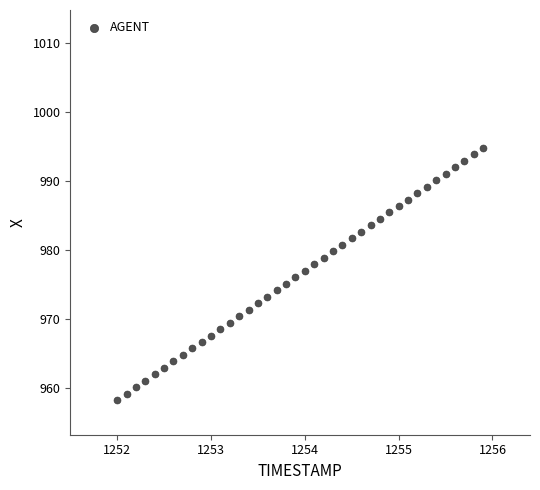

What is the range of X values (max minus min)?

3.9